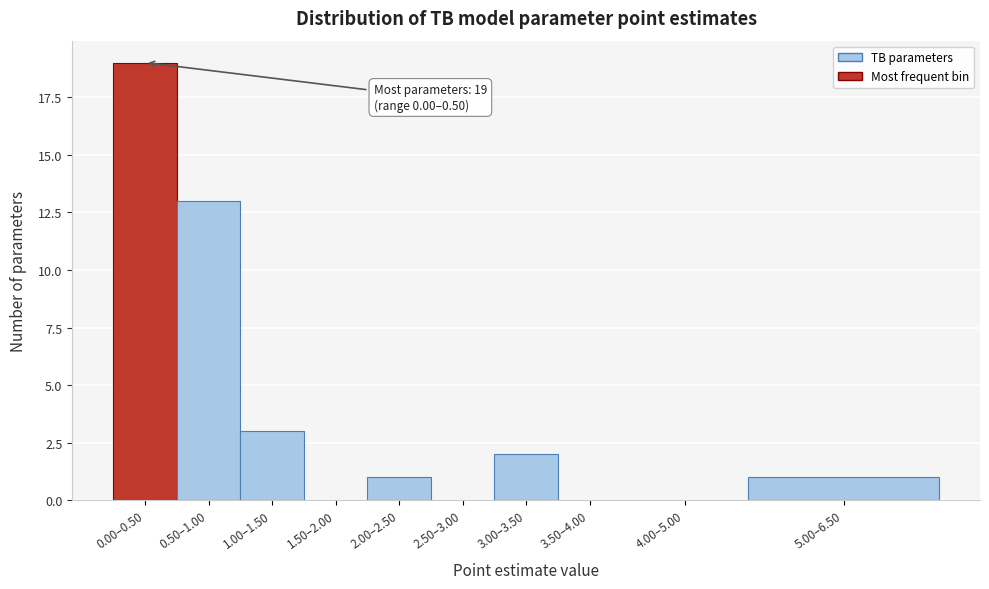

Reading right to left, transcribe all the data shown in this chart.

5.00–6.50=1	4.00–5.00=0	3.50–4.00=0	3.00–3.50=2	2.50–3.00=0	2.00–2.50=1	1.50–2.00=0	1.00–1.50=3	0.50–1.00=13	0.00–0.50=19